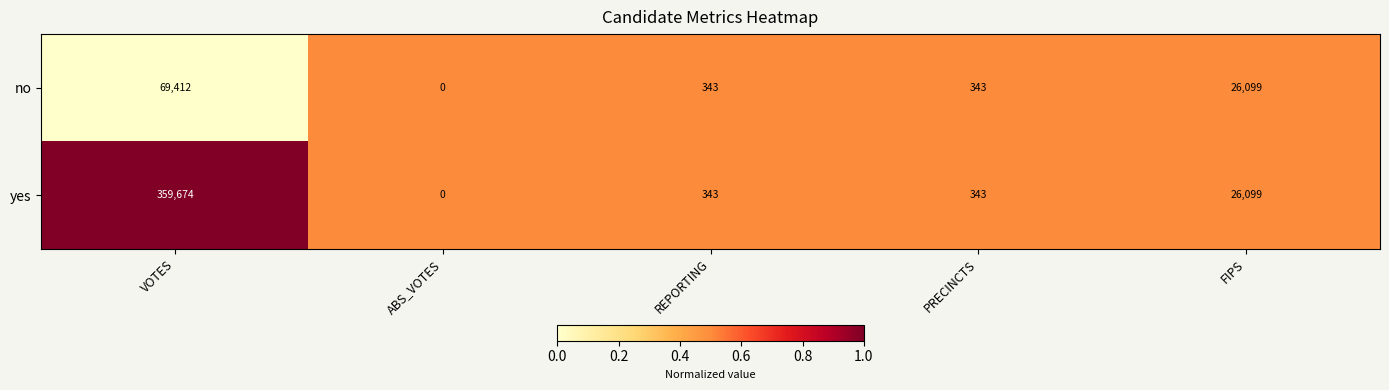

Read the yes value at PRECINCTS.

343